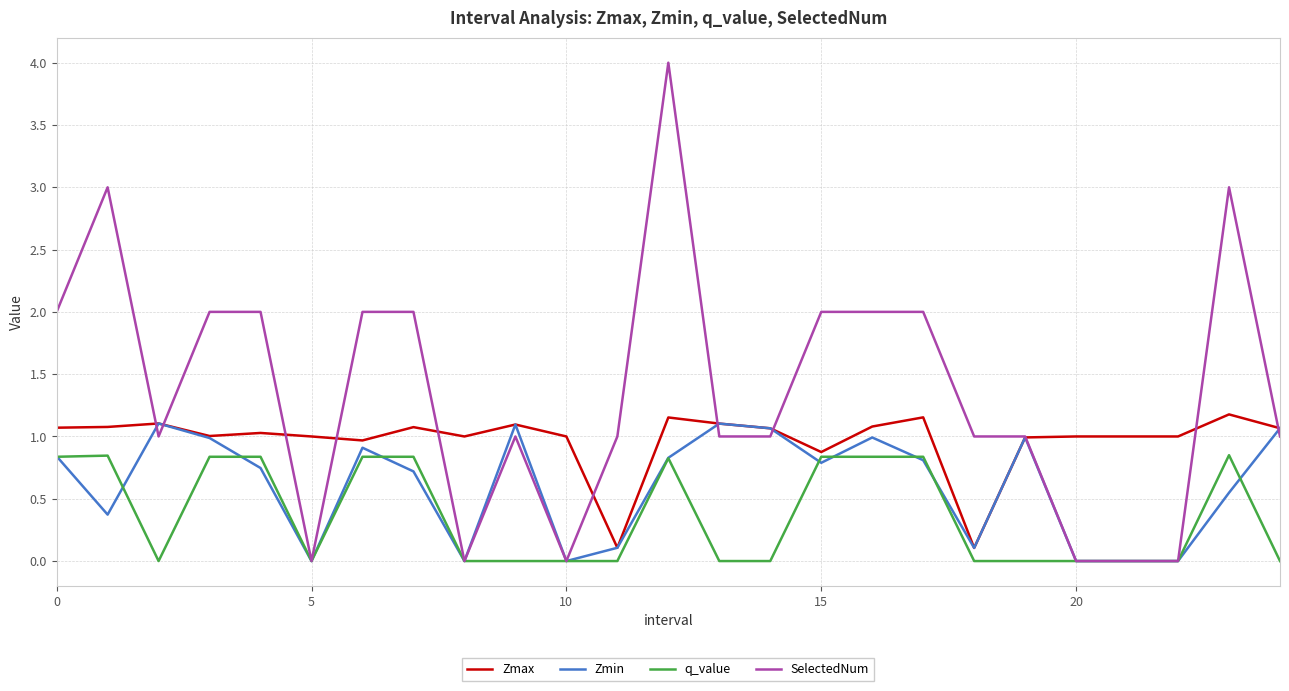

What is the greatest value displayed?

4.0